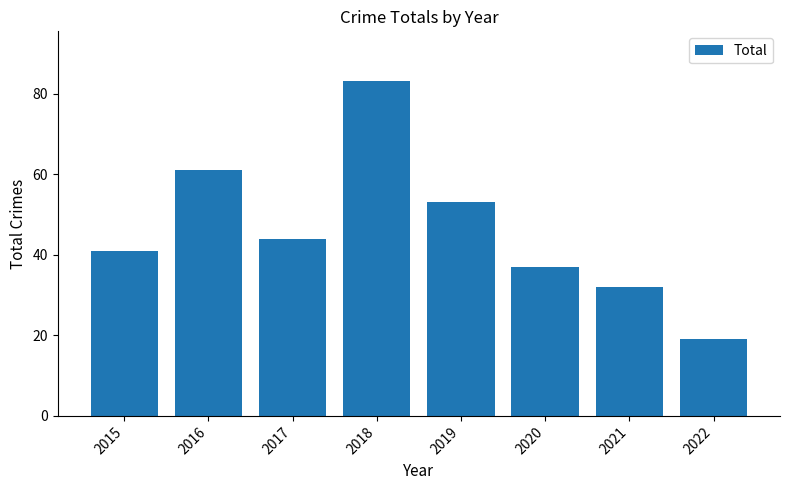

What value does the data have at 2021, to the nearest 5?

30